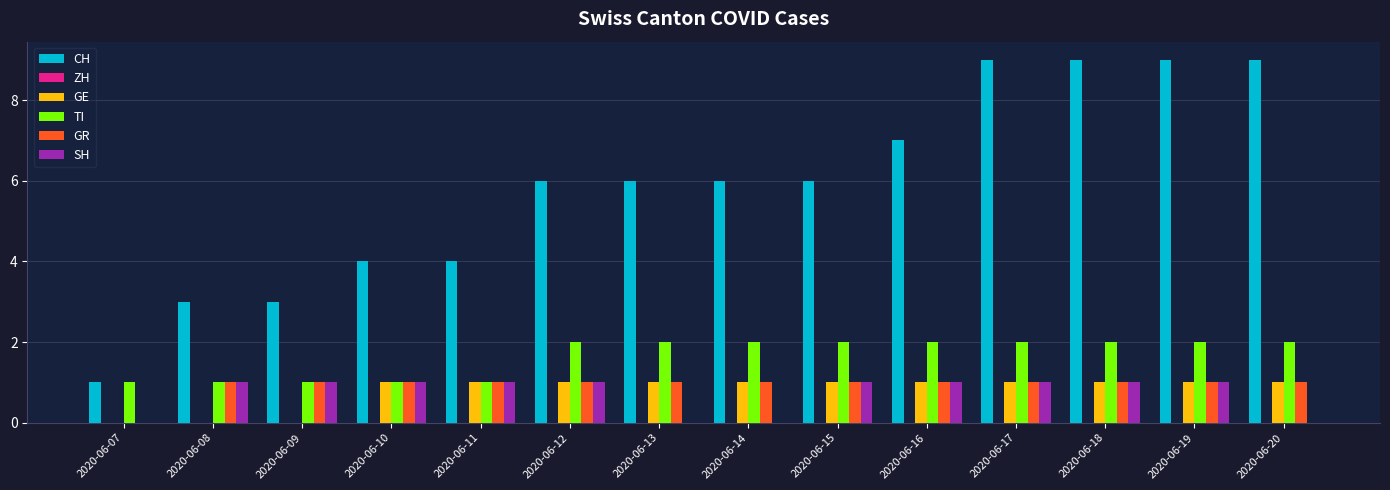

What is the maximum value shown in the chart?

9